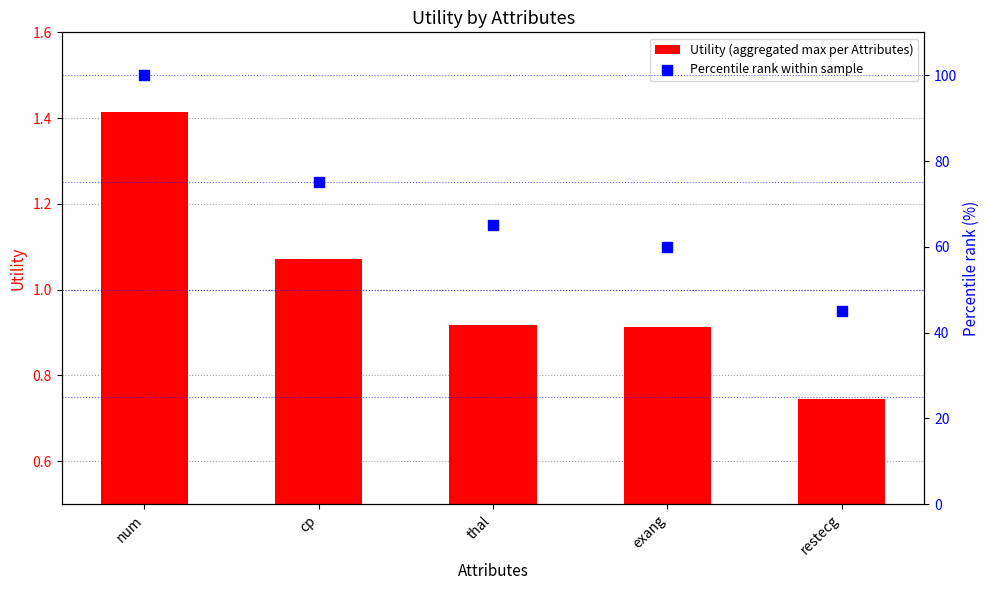

At how many categories does at least one series exceed 79?

1